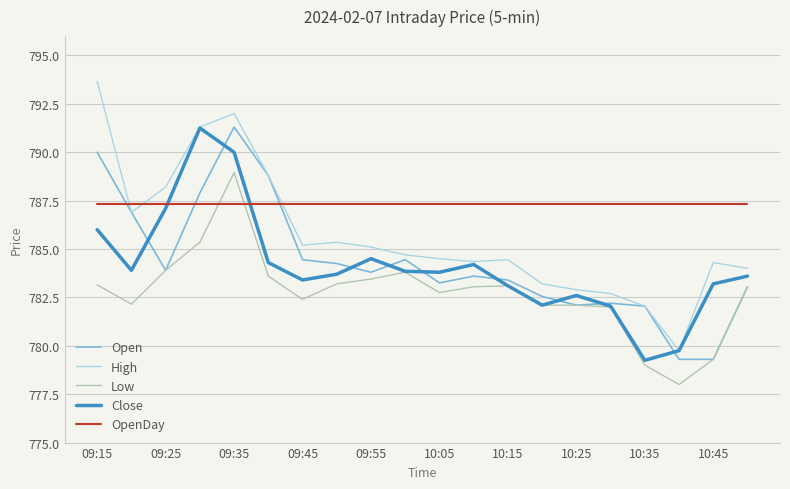

Which series has the largest total across all categories?

OpenDay